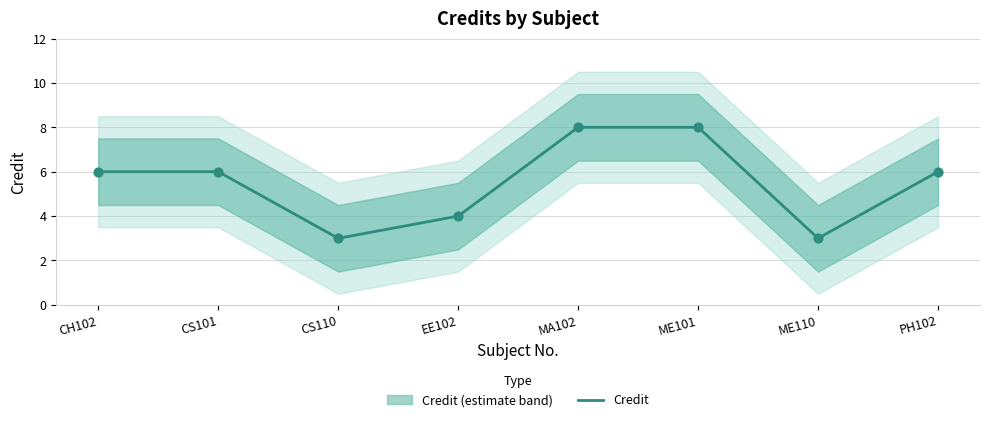

What is the ratio of the value at CS101 to the value at ME101?

0.8